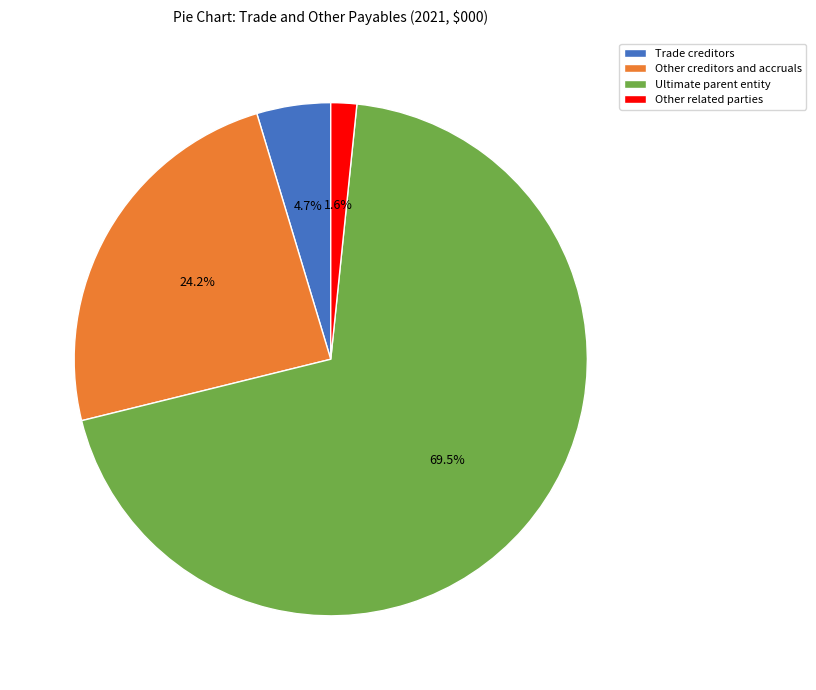

To the nearest percent, what is the difference between the largest and smallest slice percentages?

68%